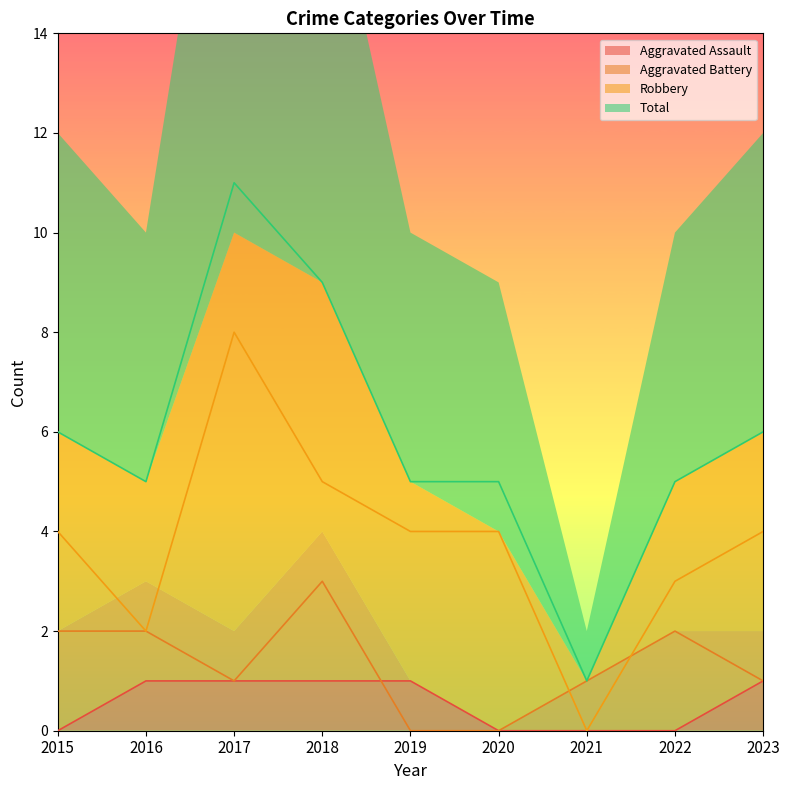

Where does the Robbery series first go above 4?

2017